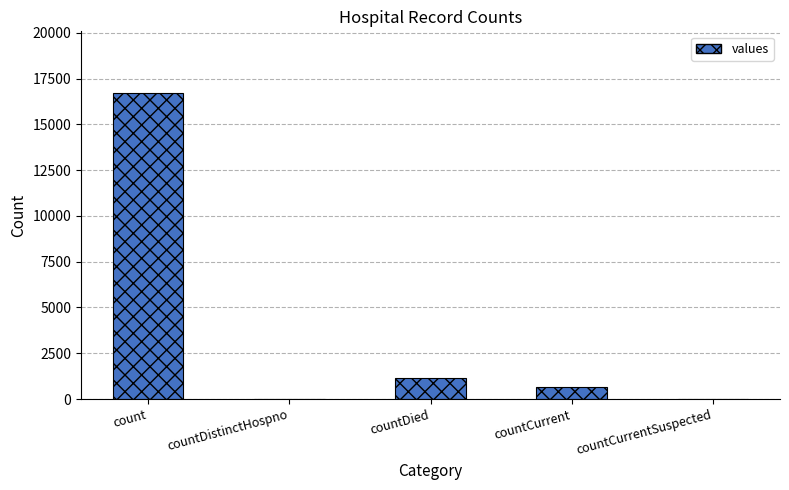

What is the sum of the values at countCurrentSuspected and countDied?

1142